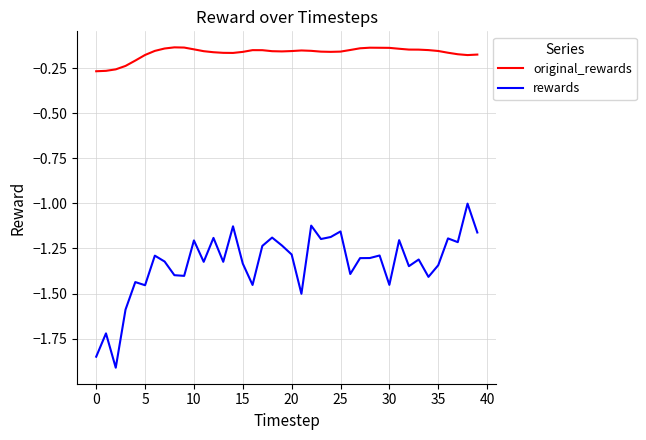

Does the chart have visible grid lines?

Yes